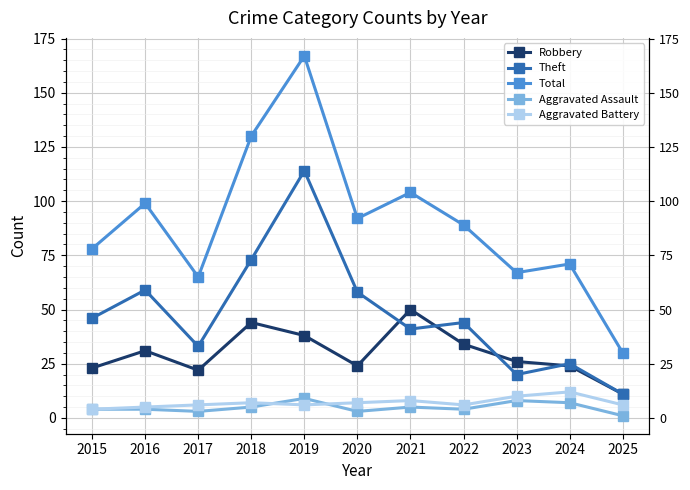

The value of Aggravated Assault at 2022 is 4. True or false?

True